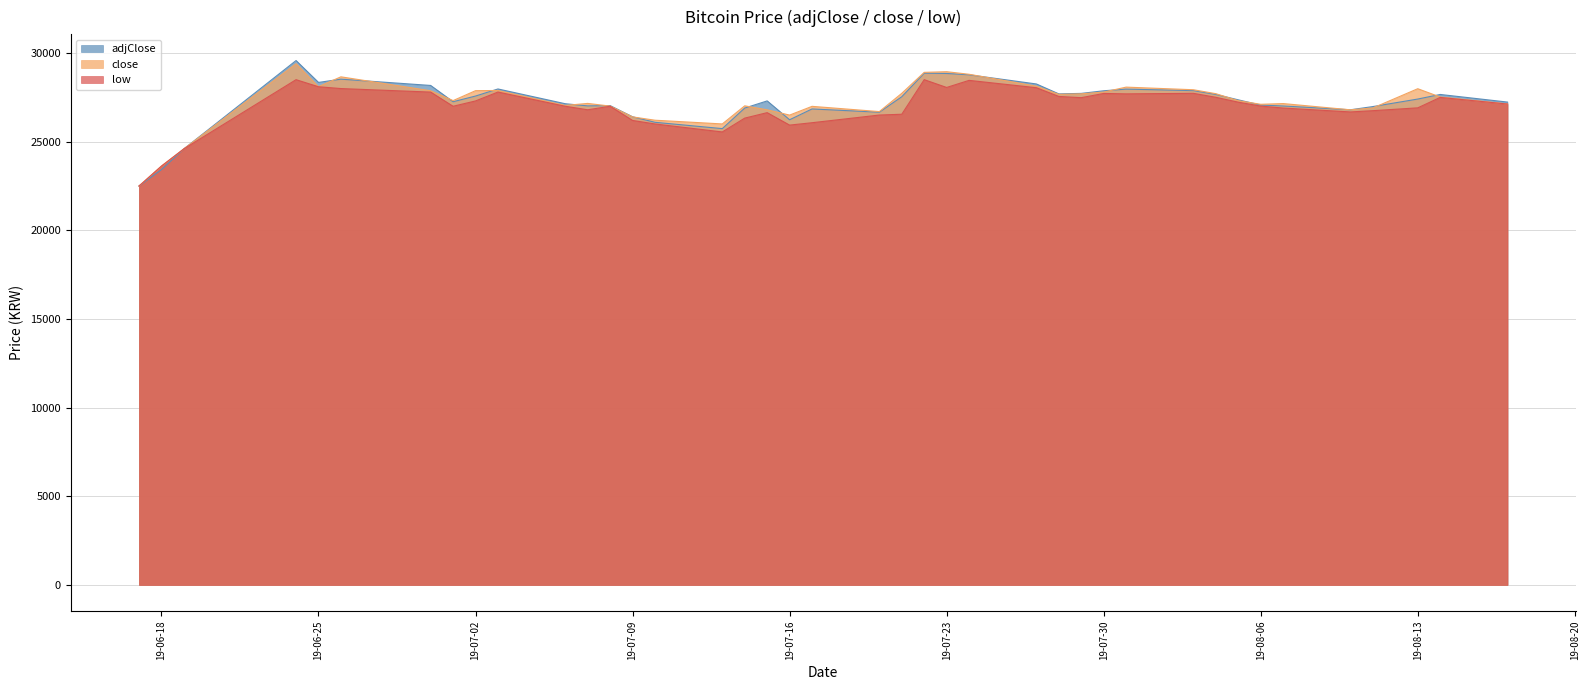

What is the spread (max minus min) of values at 2019-07-08?

37